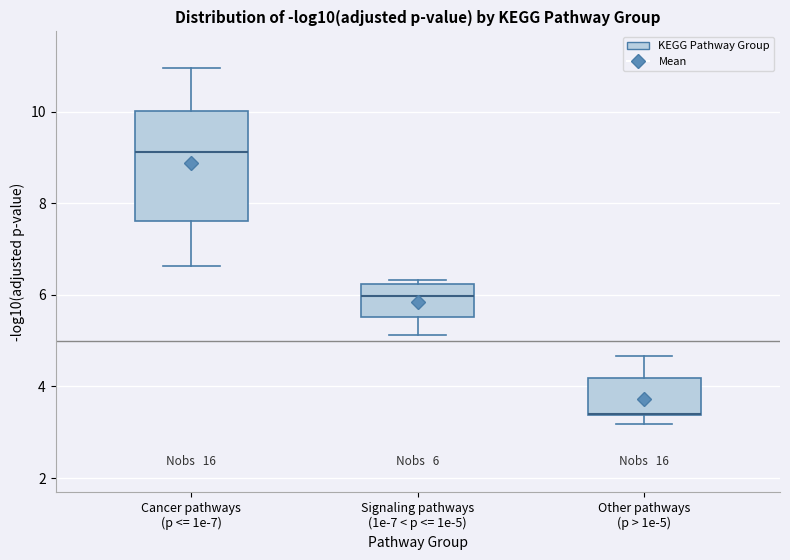

Comparing the boxes themselves (not the whiskers), which one is the tallest?

Cancer pathways (p <= 1e-7)